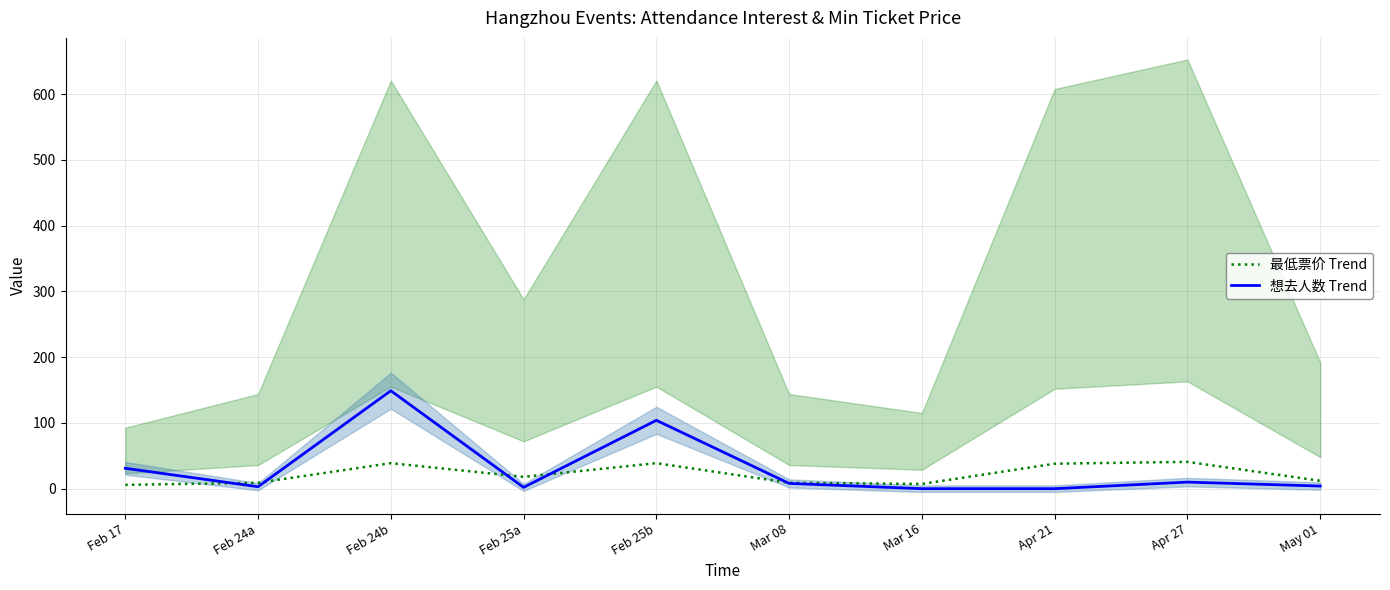

True or false: 想去人数 Trend and 最低票价 Trend cross at least once.

True